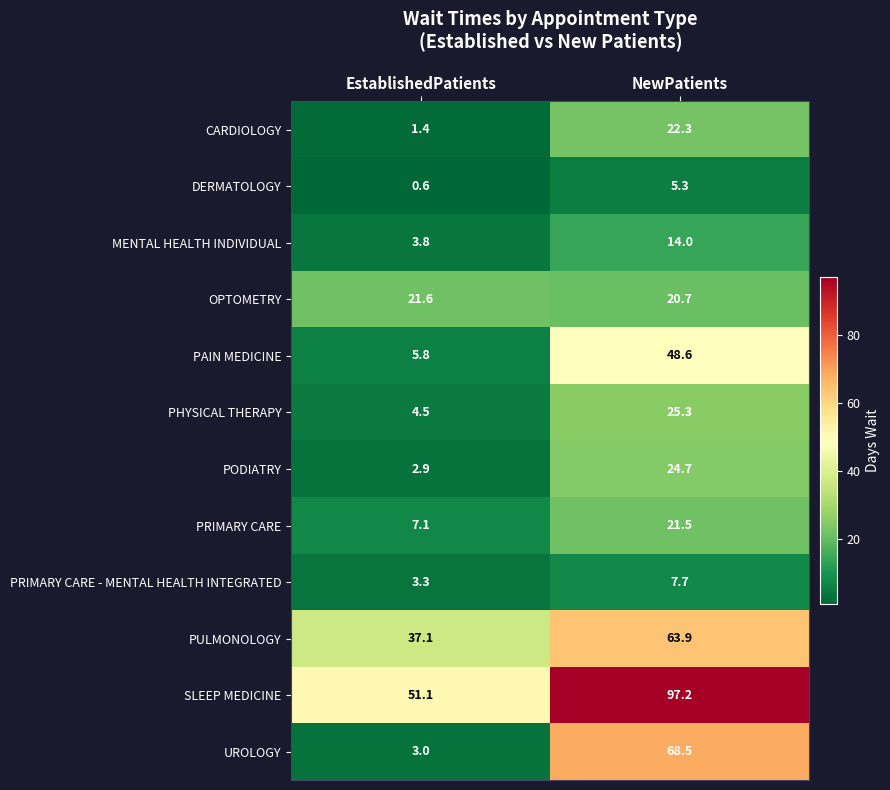

Which series has the largest total across all categories?

SLEEP MEDICINE